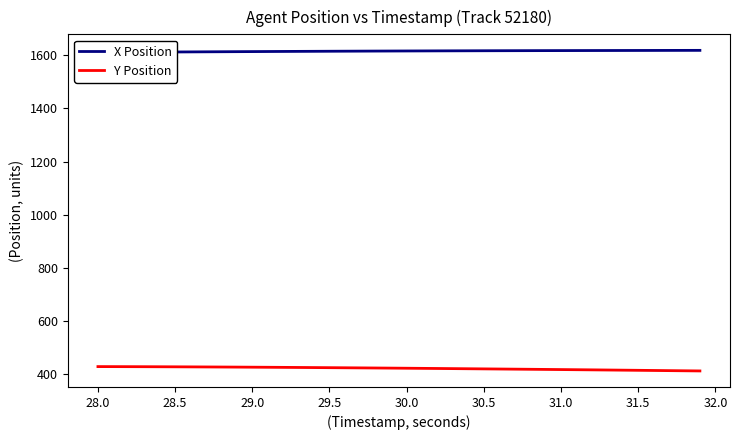

Is it true that Y Position equals 540.8 at 31.5?

False